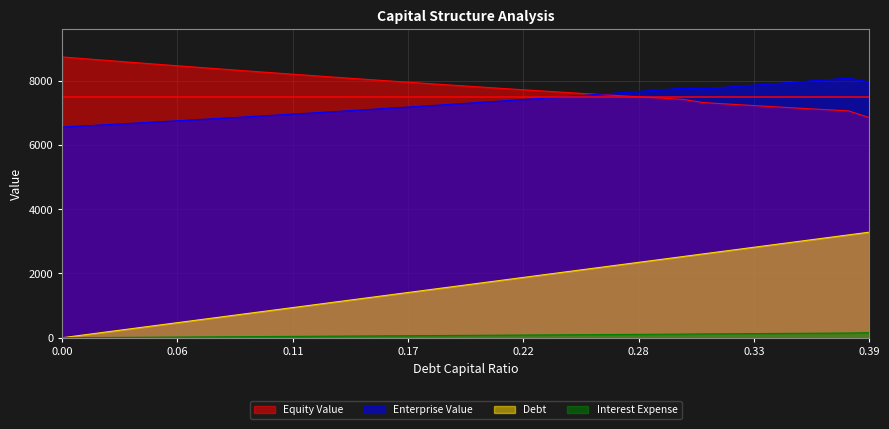

True or false: enterprise_value and debt cross at least once.

False